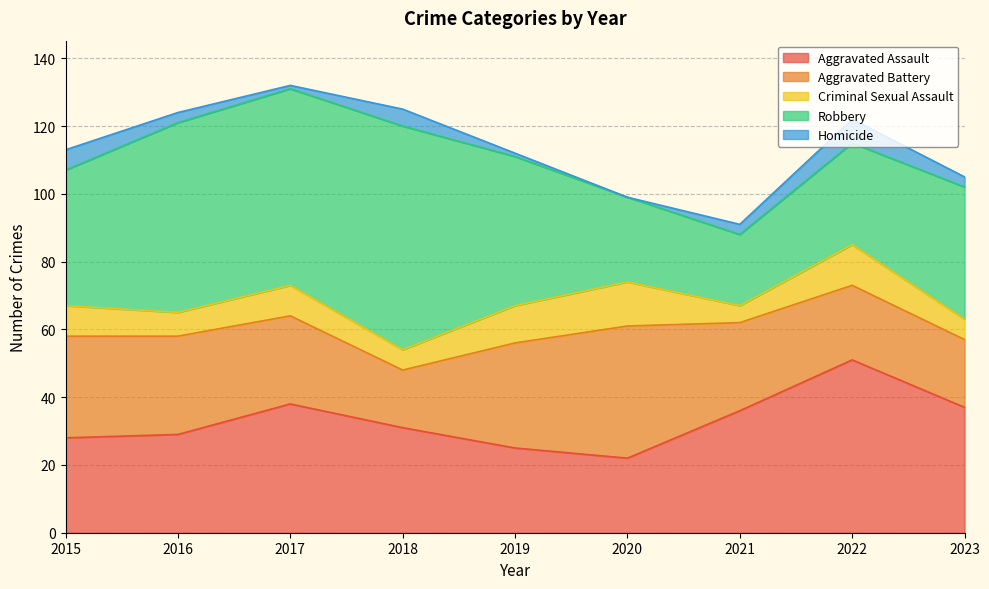

The Aggravated Battery series shows 51 at 2016. True or false?

False